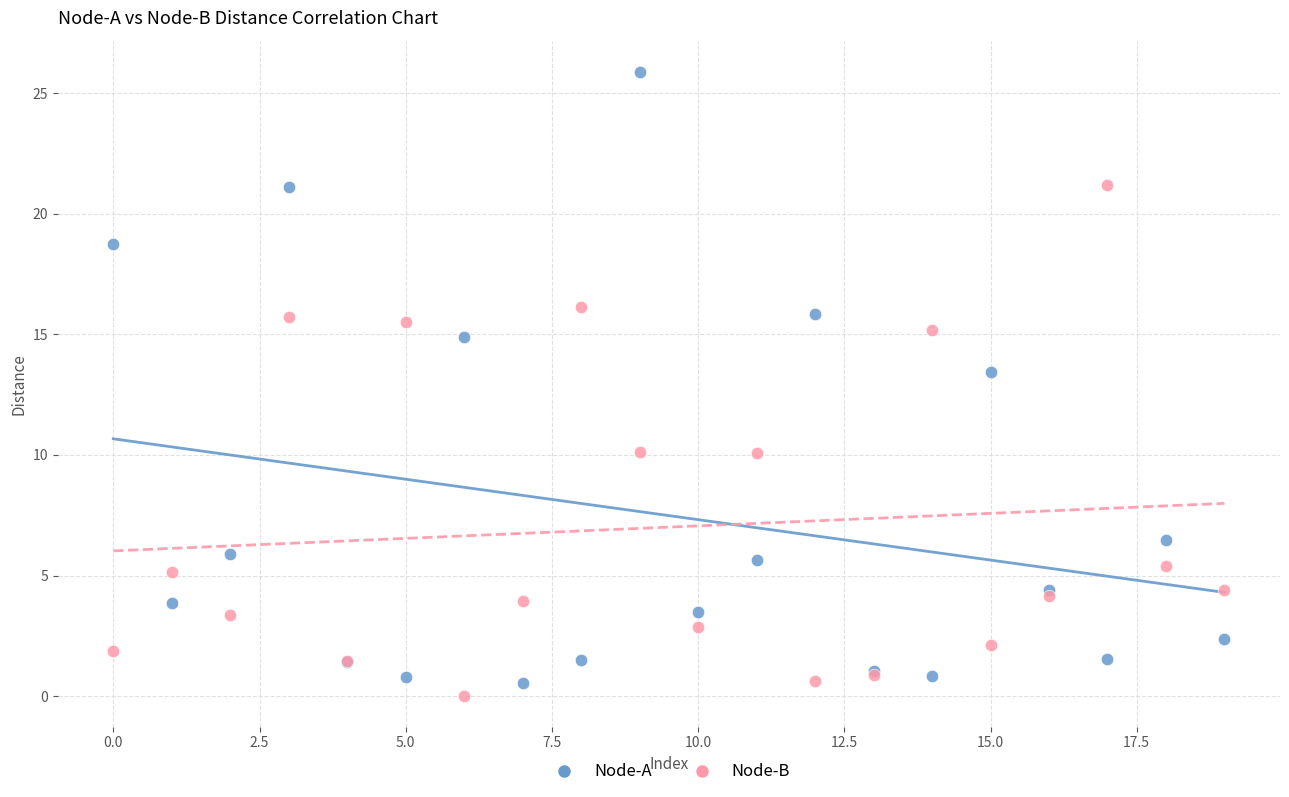

Across all series, what Y value is closest to 12?

13.5